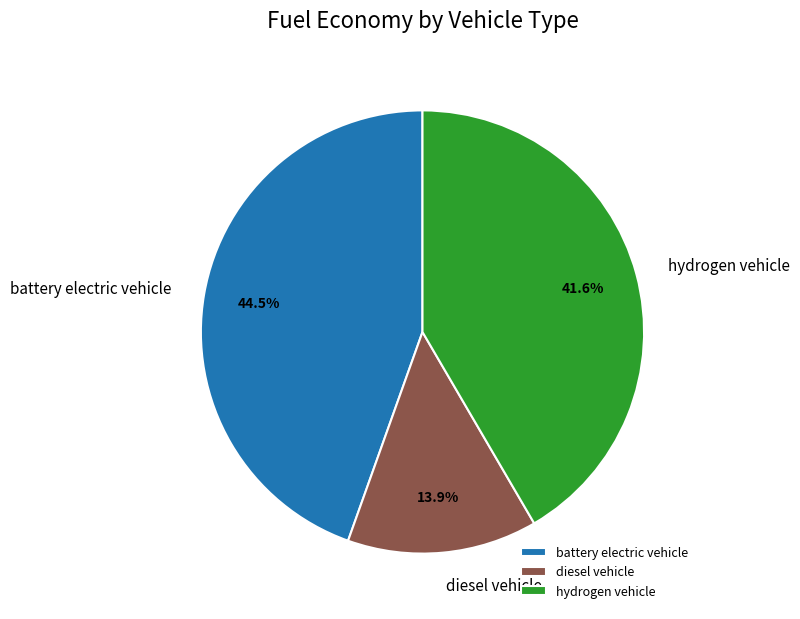

True or false: battery electric vehicle accounts for 30% of the total.

False